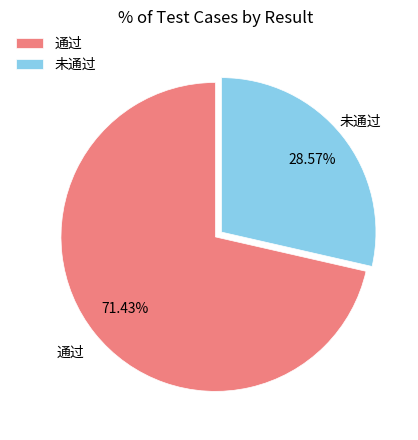

What portion of the pie excludes 未通过?

71.4%